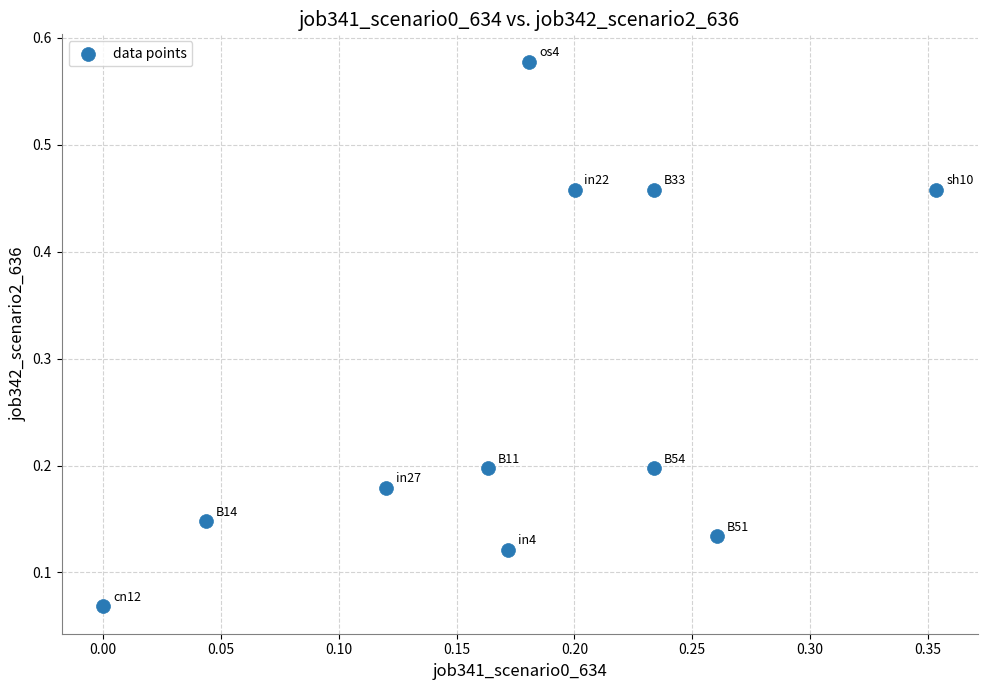

What is the range of X values (max minus min)?

0.4